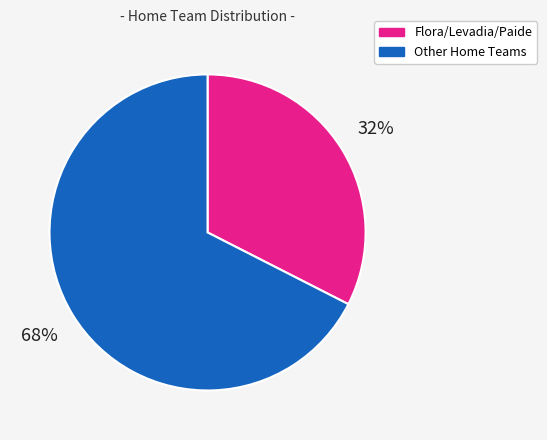

Does any single category account for the majority?

Yes